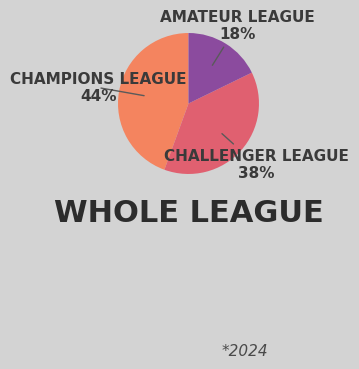

To the nearest percent, what is the average slice percentage?

33%